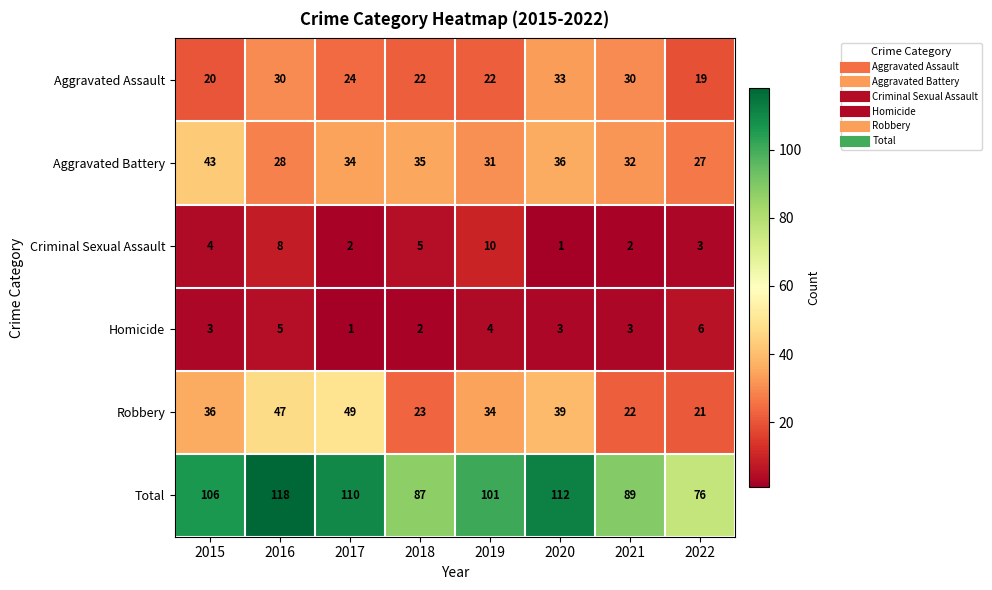

List the series in order of their peak value, highest first.

Total, Robbery, Aggravated Battery, Aggravated Assault, Criminal Sexual Assault, Homicide